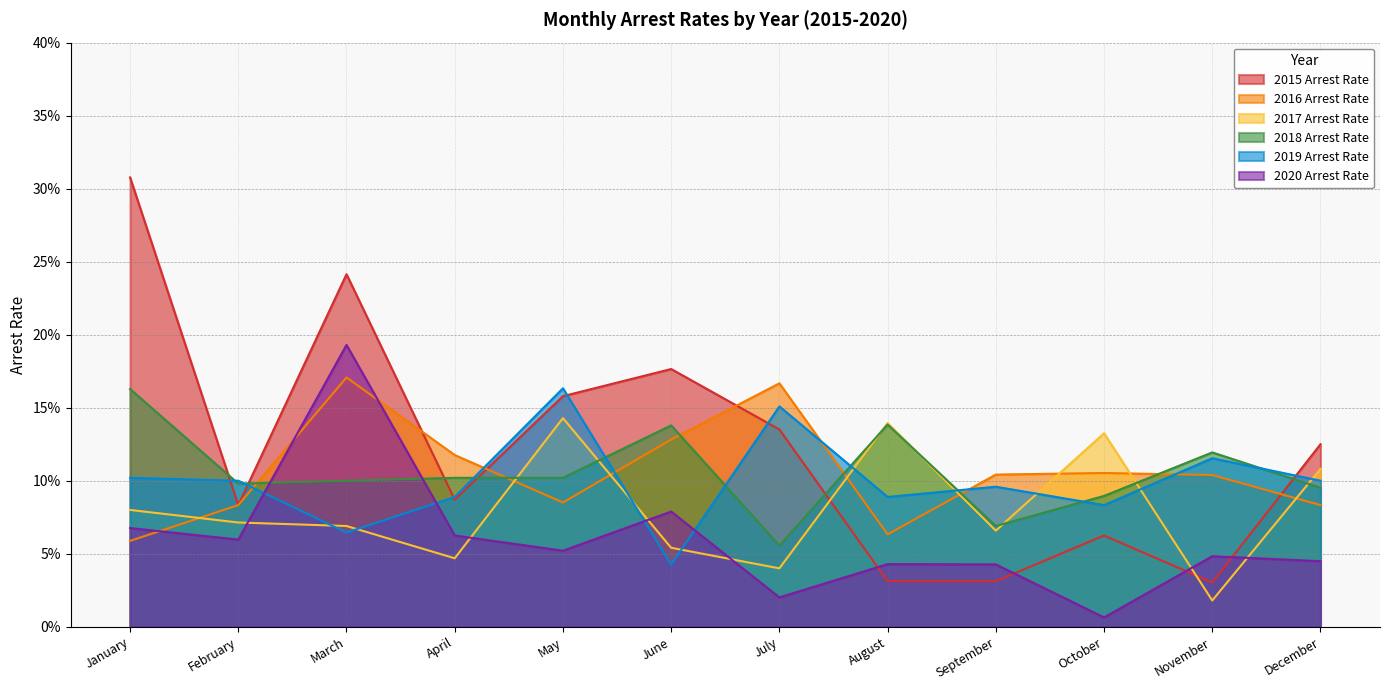

Is the value of 2019 Arrest Rate at July greater than the value of 2016 Arrest Rate at June?

Yes